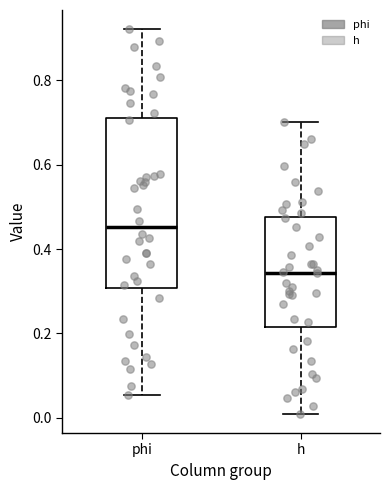

Reading left to right, read every box against the y-axis: the position of its median line, the range the box covers, and the ends of its whiskers. The values are not printed on the chart, so give them approximately, as read against the axis.

phi: median 0.46, box 0.30 to 0.72, whiskers 0.06 to 0.92
h: median 0.34, box 0.22 to 0.48, whiskers 0.00 to 0.70